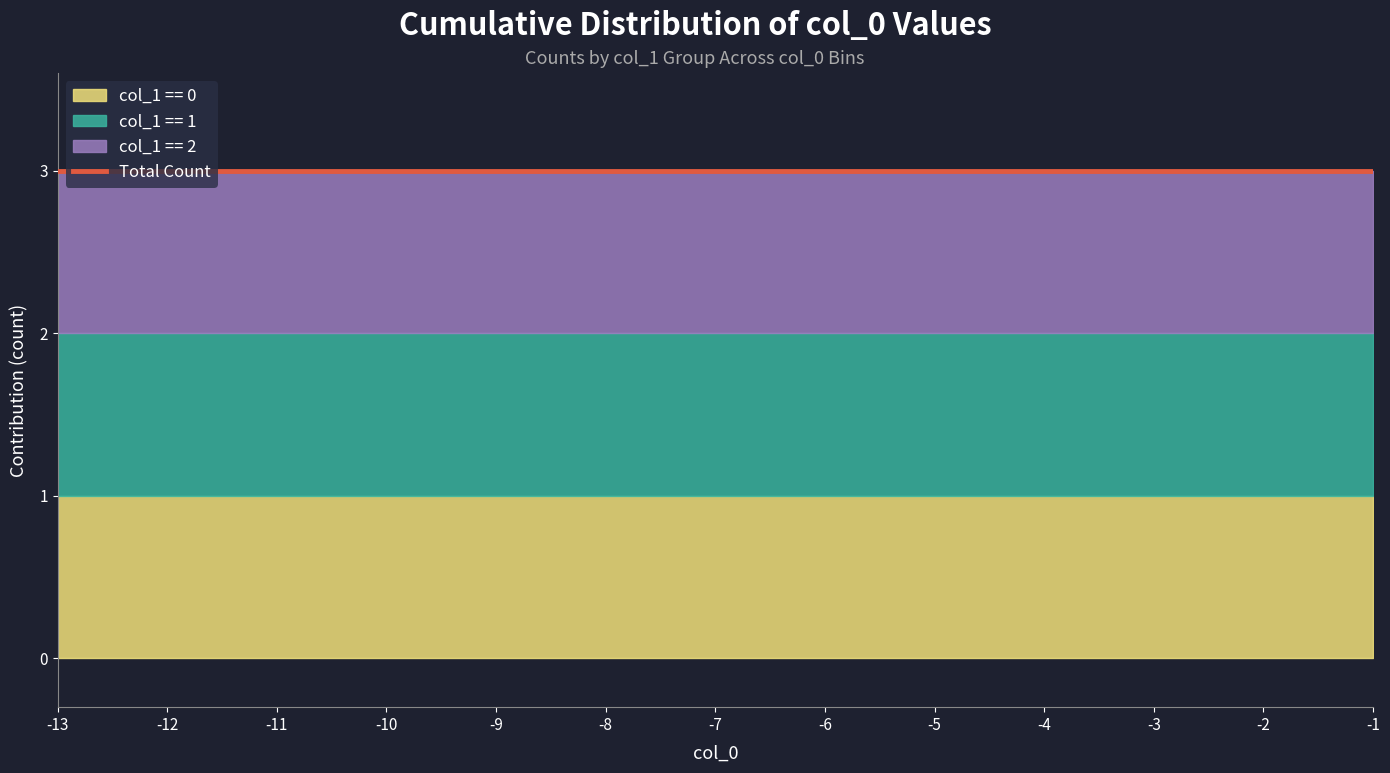

Between -11 and -6, which is larger?

-11